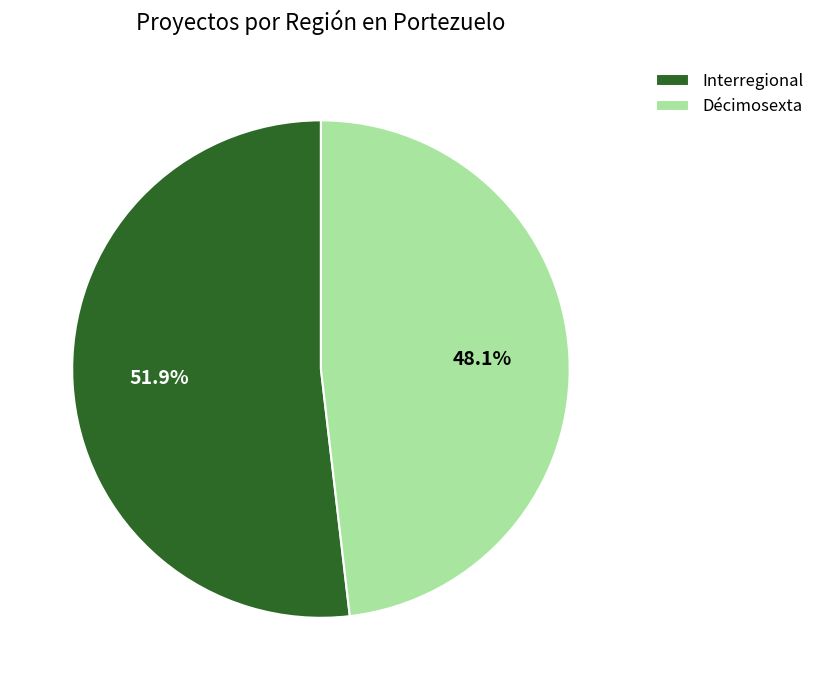

Rank the categories by value from highest to lowest.

Interregional, Décimosexta